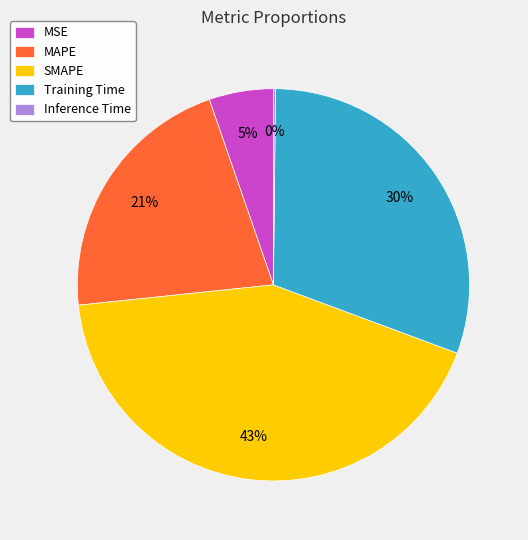

The MSE slice represents 5% of the pie. True or false?

True